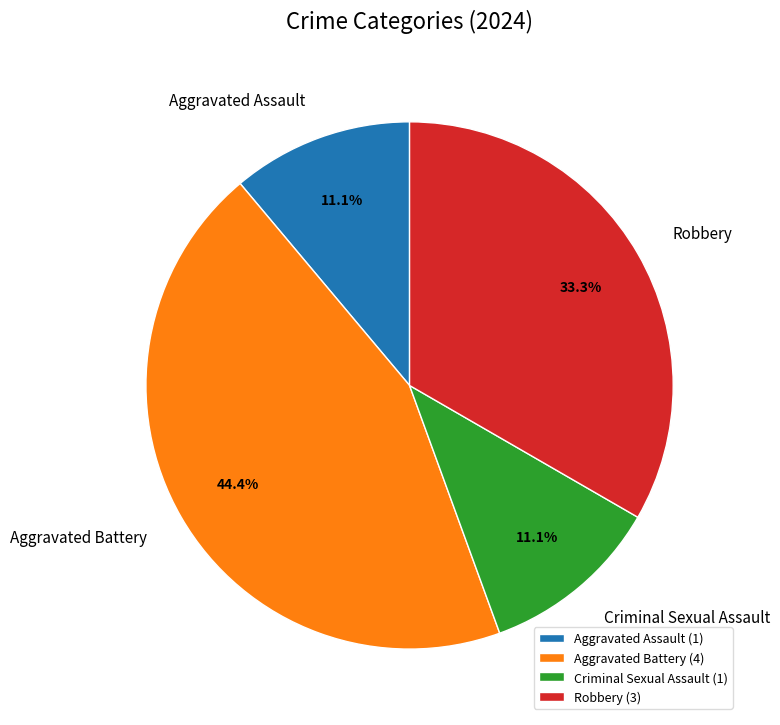

Is there a majority slice in this chart?

No